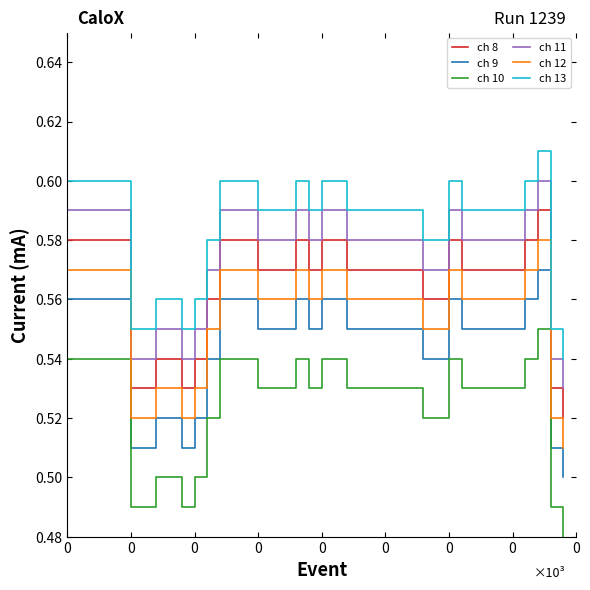

Which series has the largest total across all categories?

ch 13